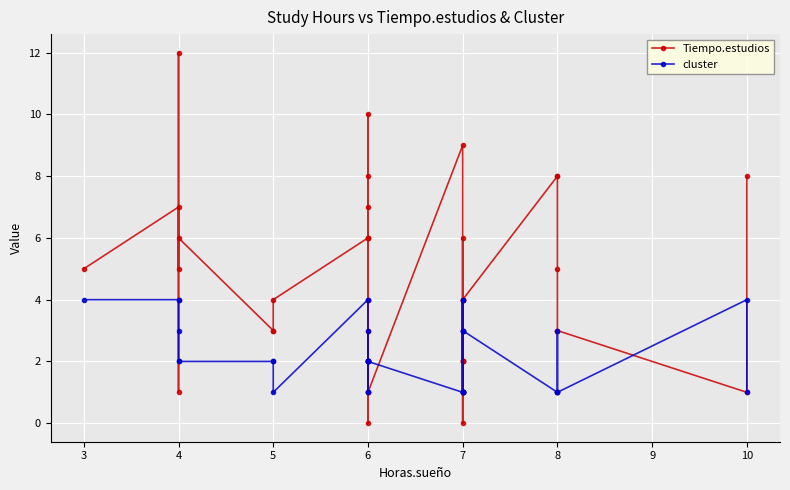

The value of Tiempo.estudios at 6 is 12. True or false?

False